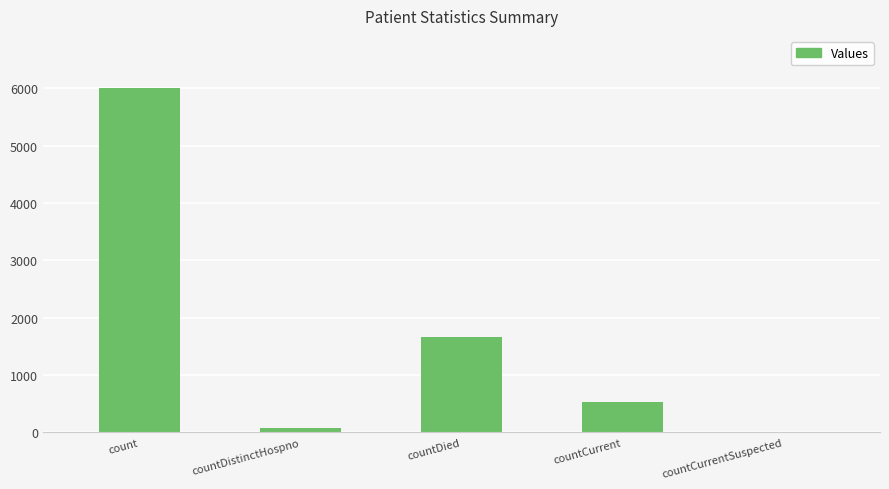

Reading left to right, transcribe all the data shown in this chart.

6014	77	1671	537	0